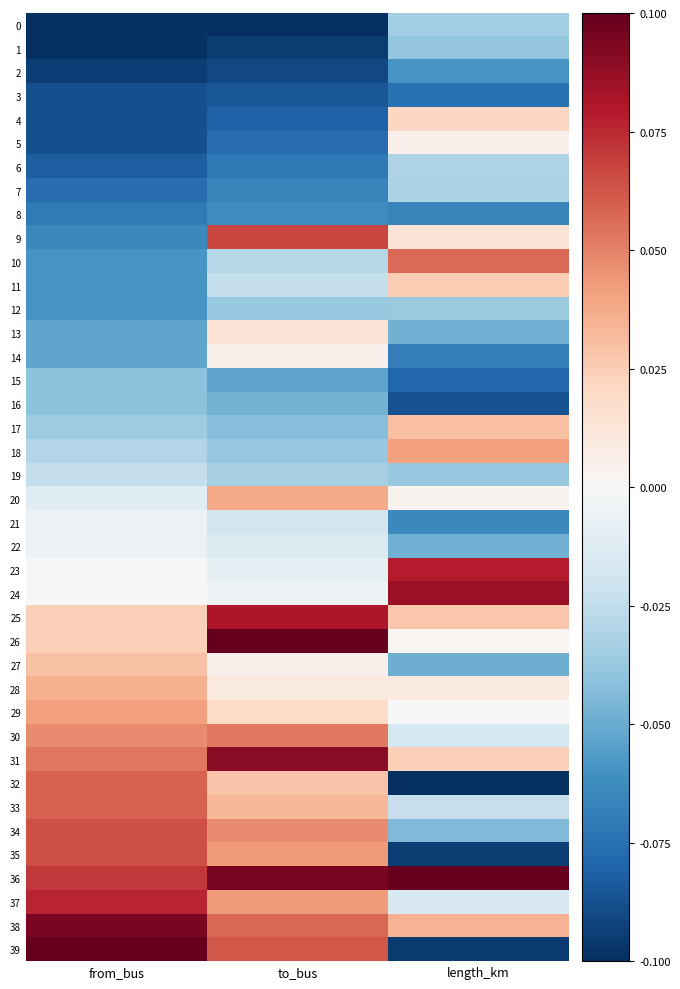

Which series changed the most between from_bus and length_km?

39